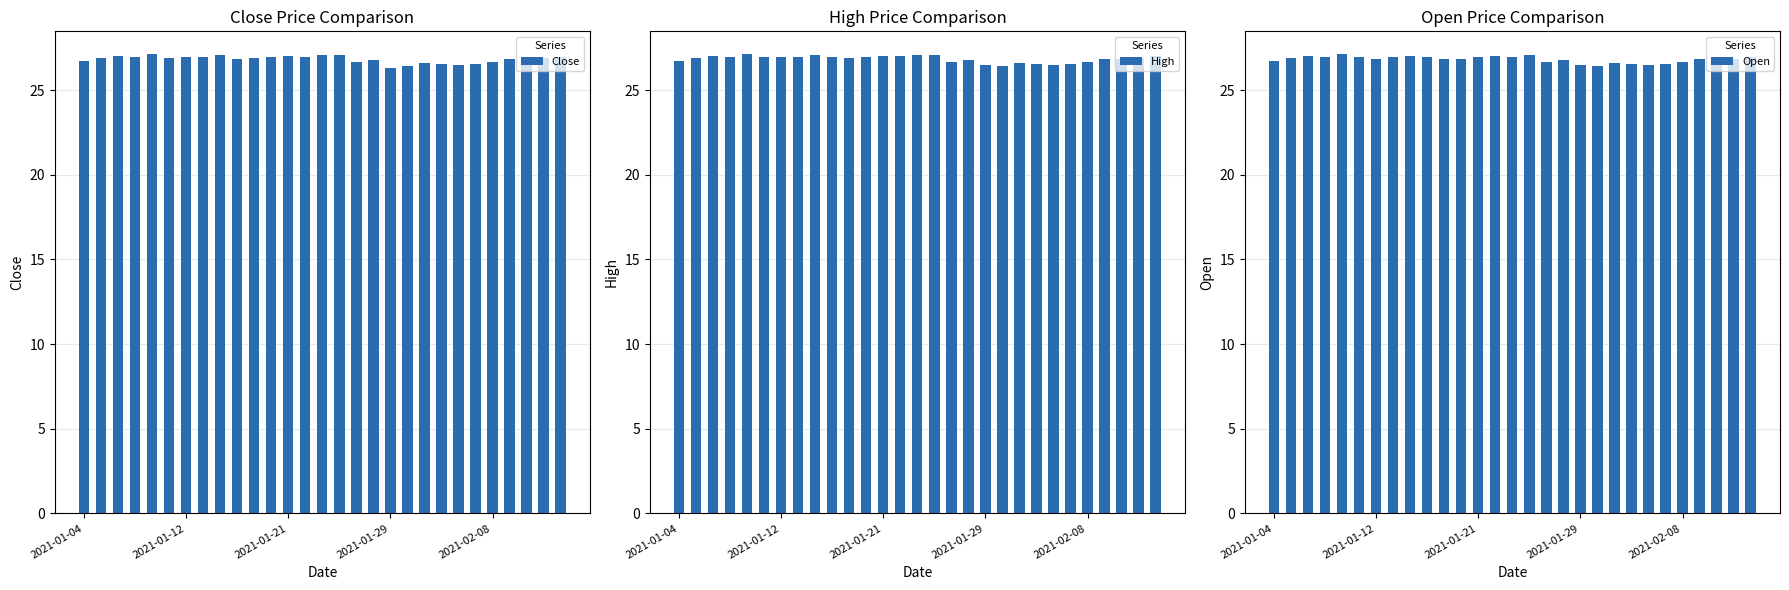

Is it true that Open equals 26.4 at 19?

True